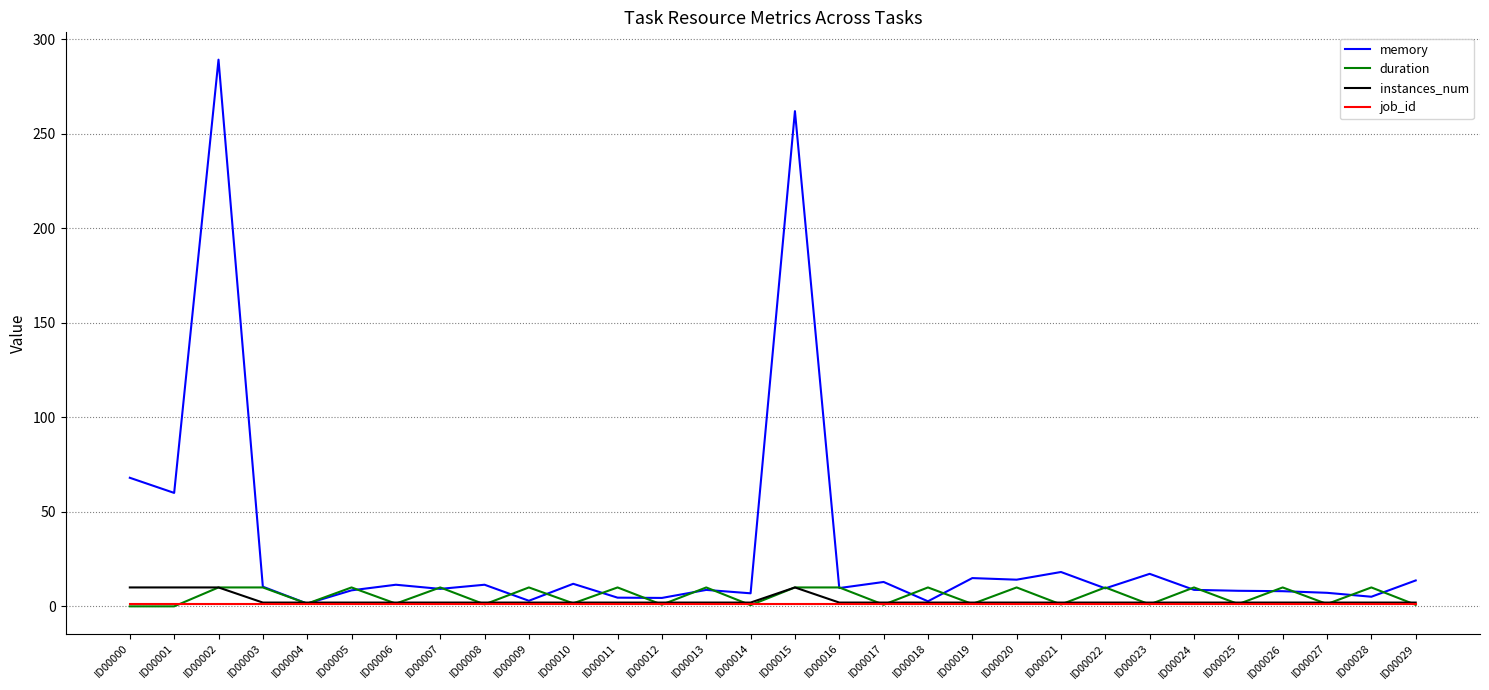

The memory series shows 14.1 at ID00020. True or false?

True